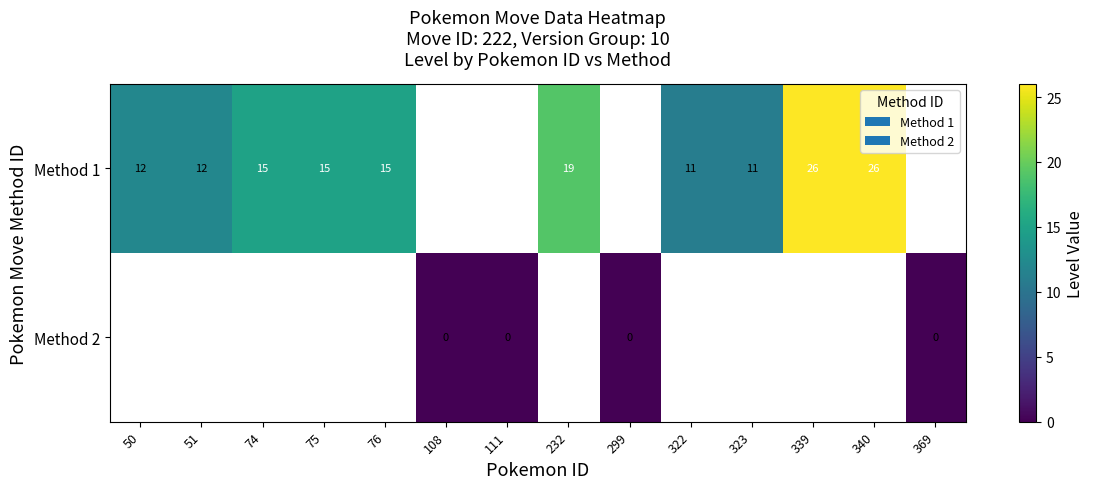

The row_0 series shows 11.3 at 339. True or false?

False